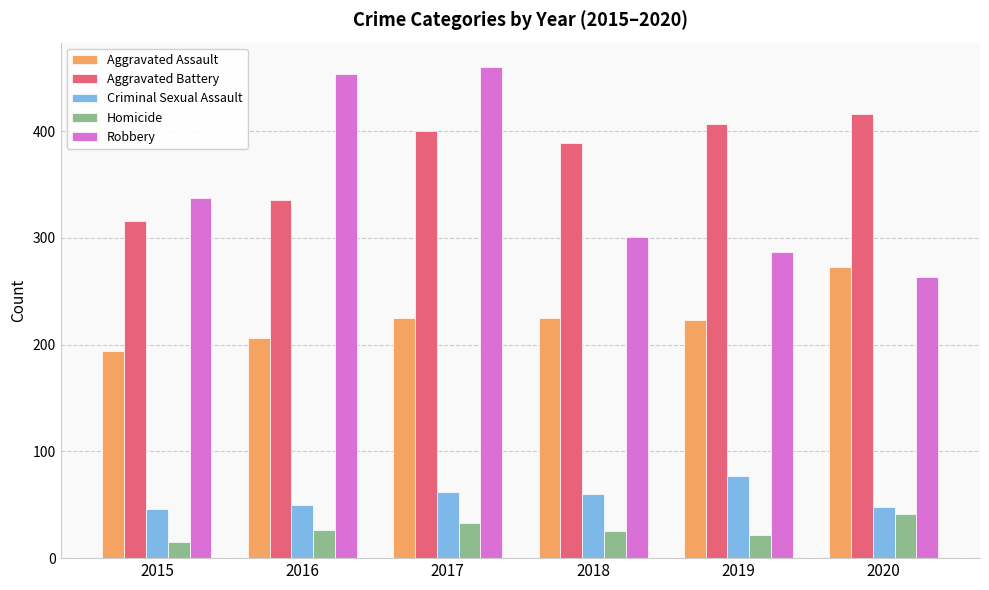

List the series in order of their peak value, highest first.

Robbery, Aggravated Battery, Aggravated Assault, Criminal Sexual Assault, Homicide